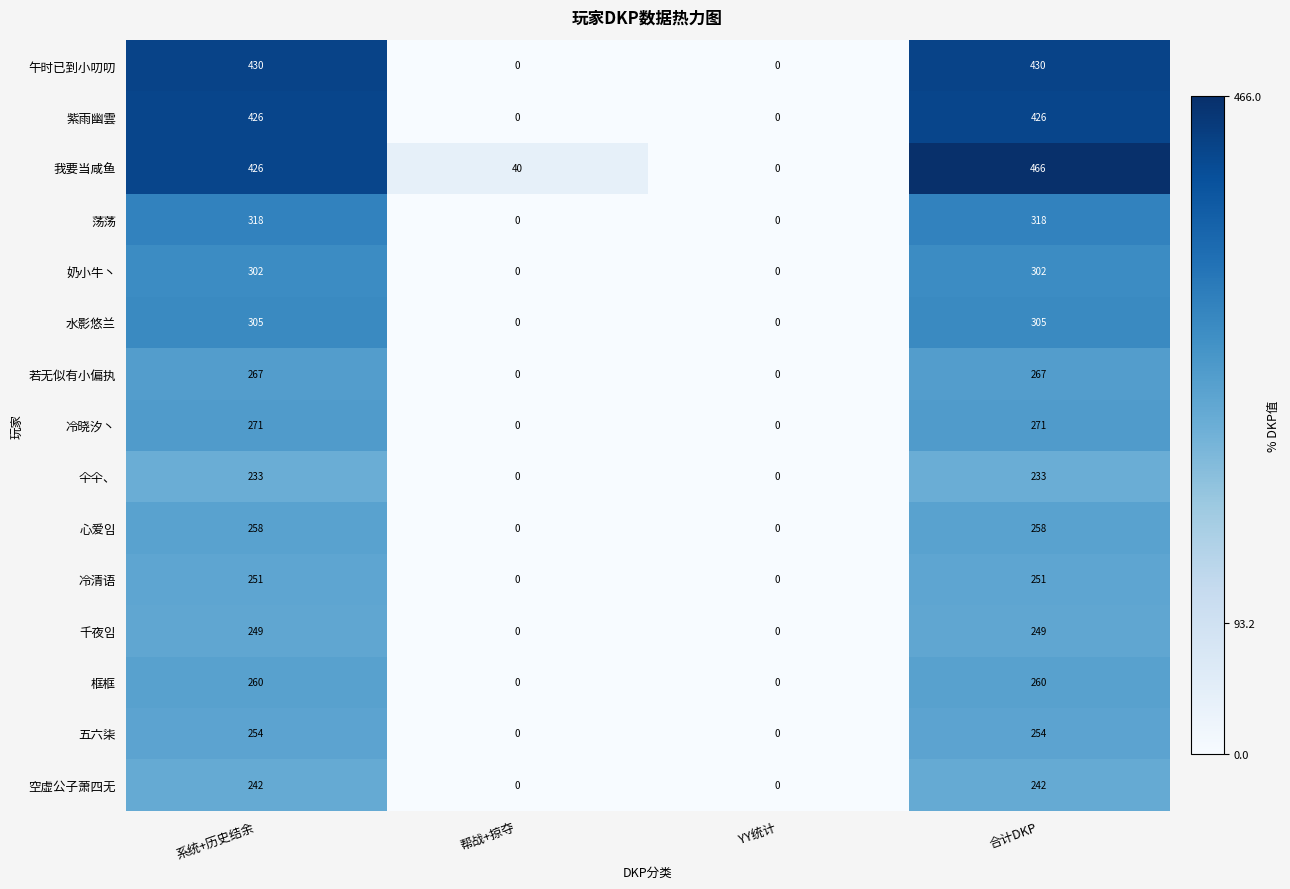

Is it true that 紫雨幽雲 equals 0 at YY统计?

True